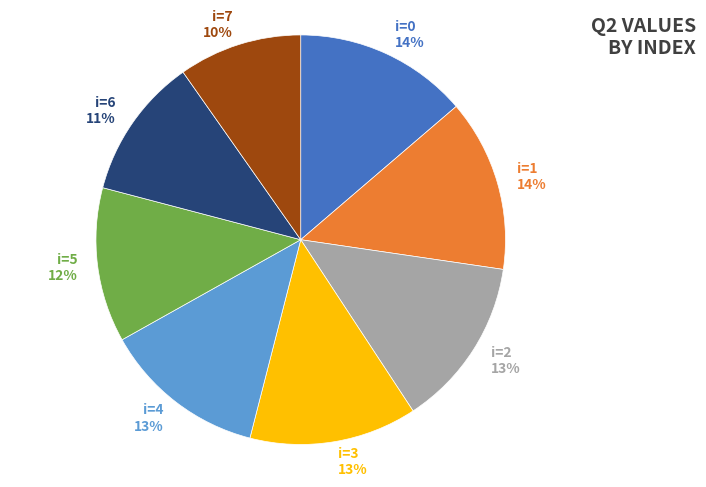

Do i=1 14% and i=4 13% together represent more than half of the pie?

No